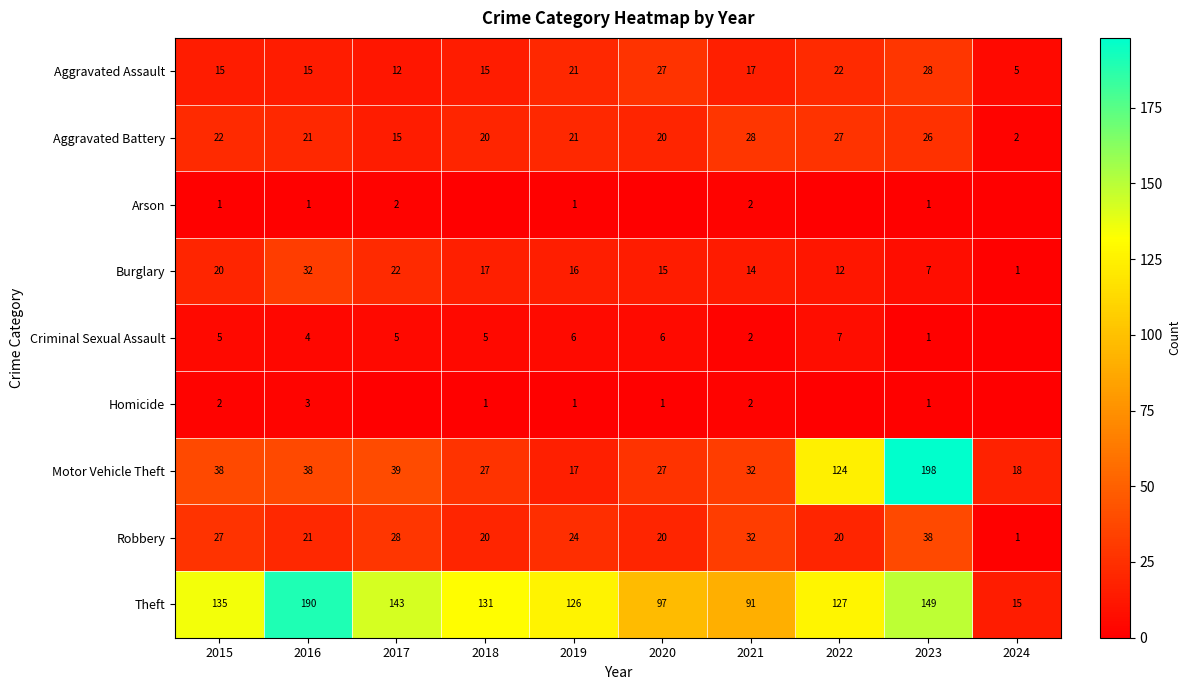

Which category has the lowest value across all series?

2018